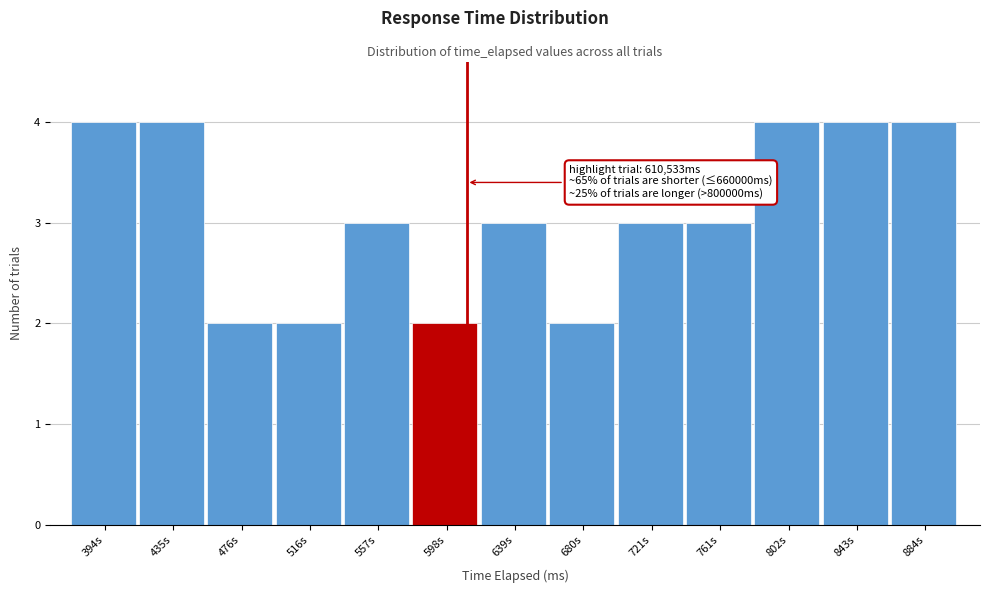

Reading left to right, what are all the values shown in this chart?

4	4	2	2	3	2	3	2	3	3	4	4	4